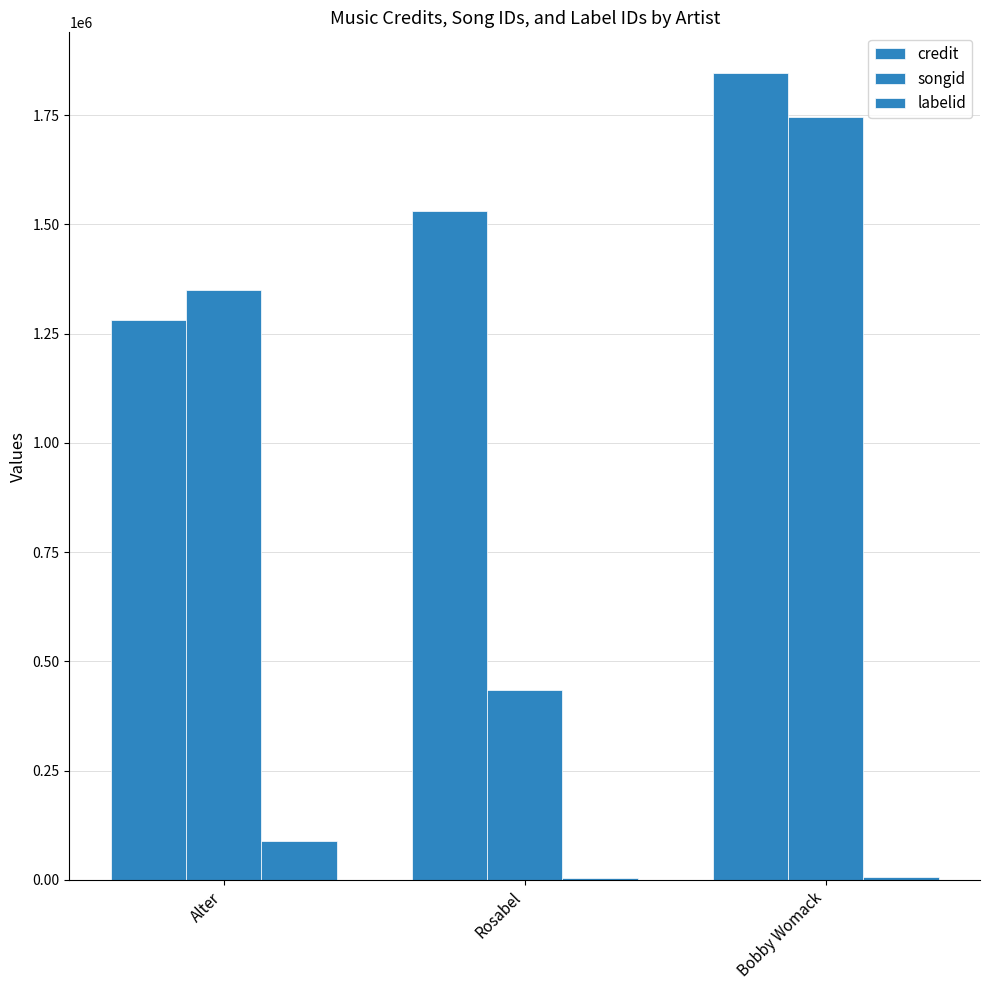

Is the value of credit at Alter greater than the value of labelid at Bobby Womack?

Yes